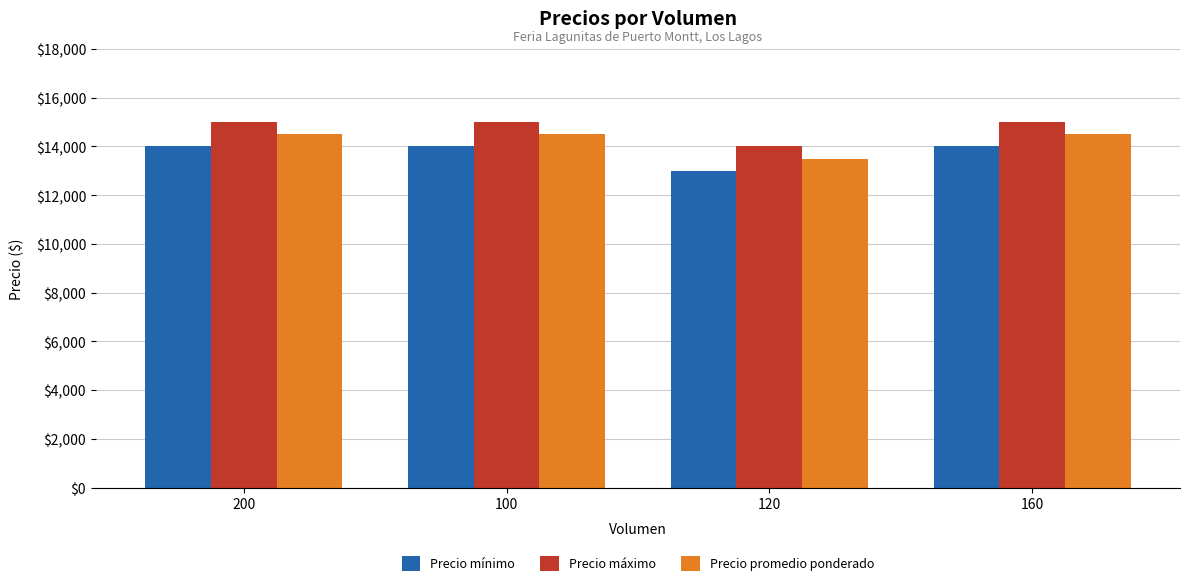

List the series in order of their peak value, lowest first.

Precio mínimo, Precio promedio ponderado, Precio máximo